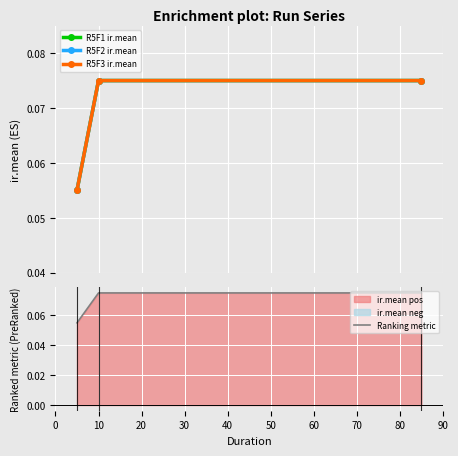

At which category does the chart reach its peak across all series?

10